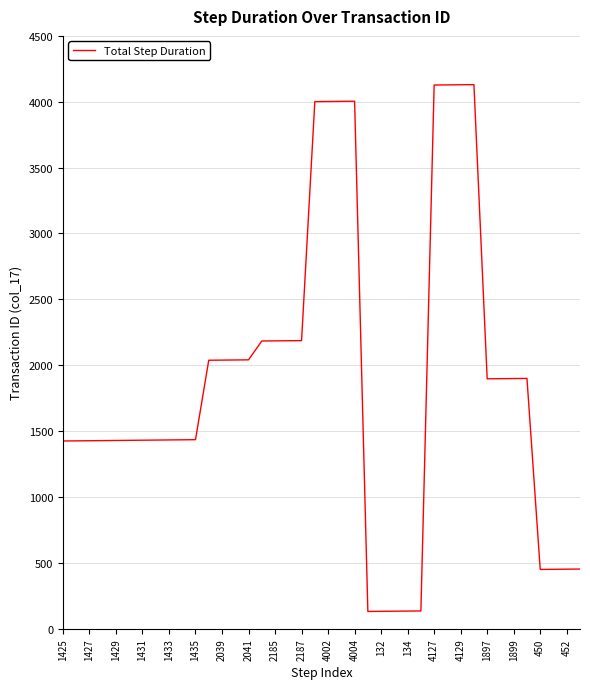

What is the difference between the maximum and minimum values?

3999